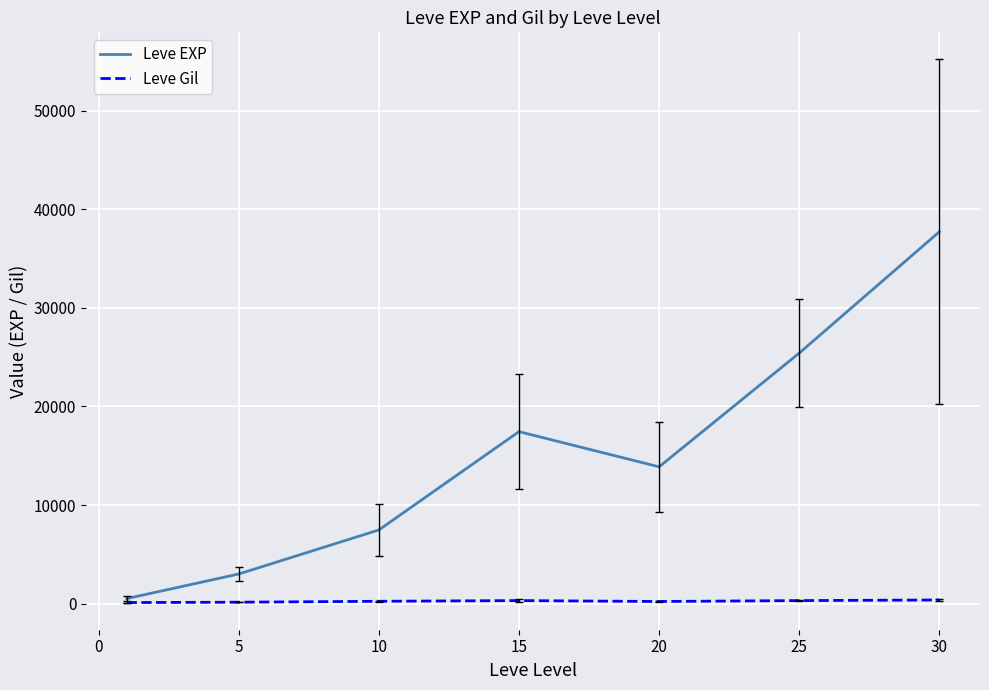

What is the maximum value shown in the chart?

37715.0